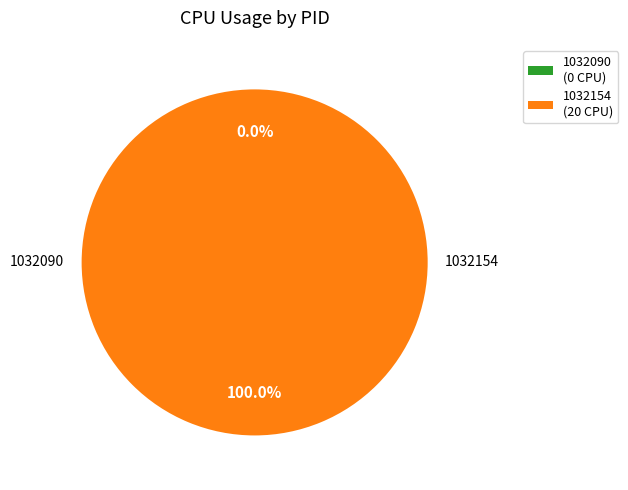

Is the sum of 1032154 and 1032090 greater than half?

Yes